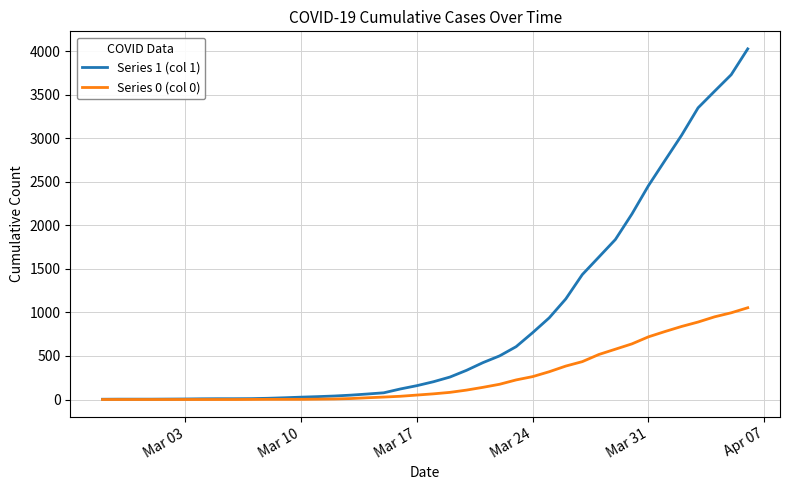

What is the greatest value displayed?

4028